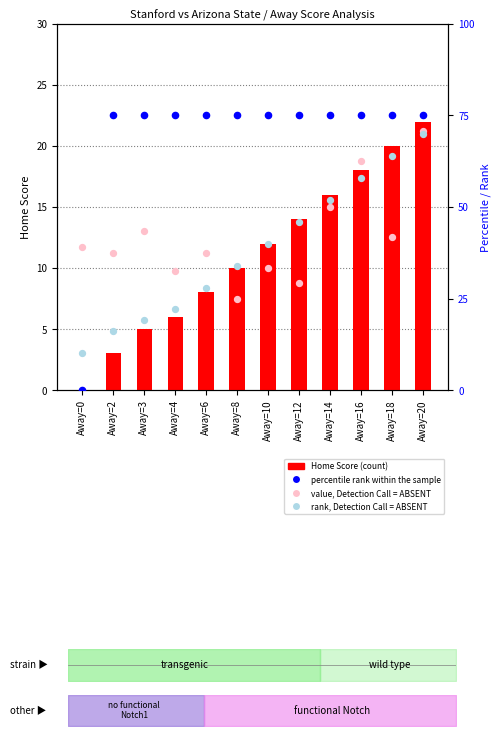

What is the total value across all series at Away=2?

131.5